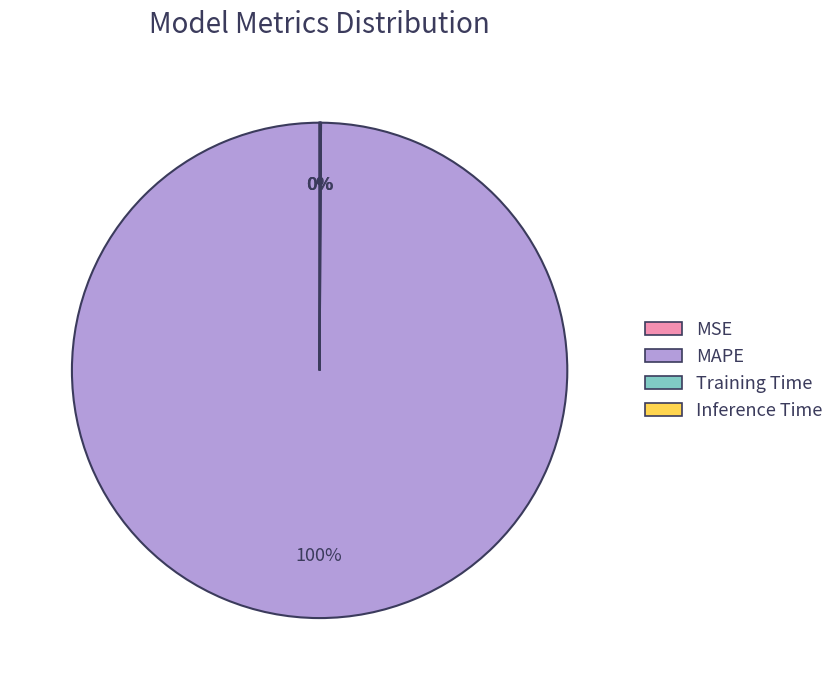

Which slice is the largest?

MAPE